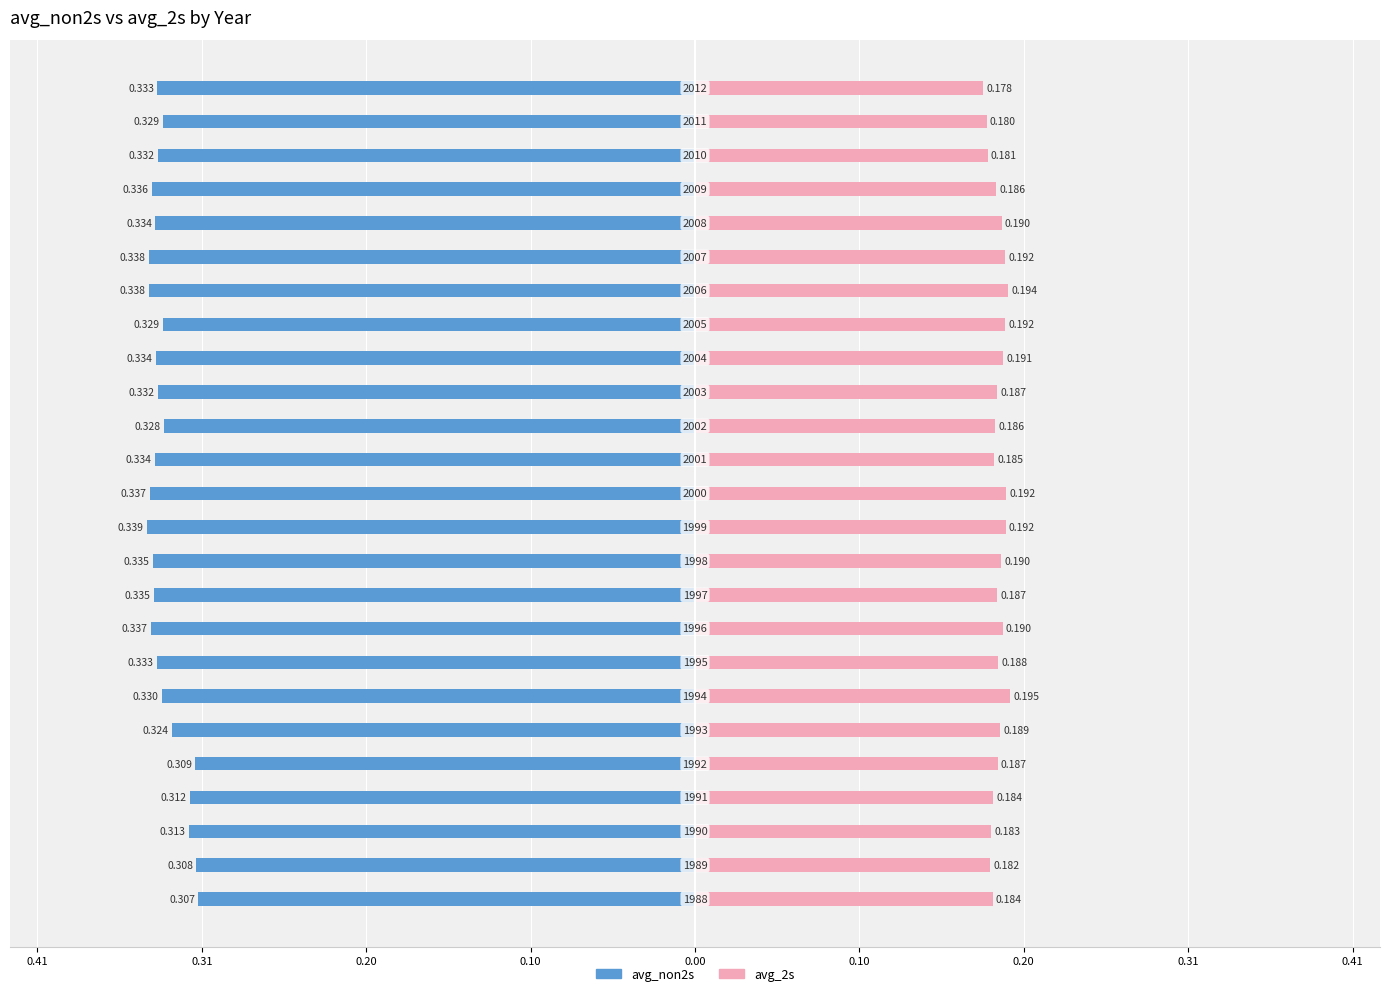

What are all the series names shown in the legend?

avg_non2s, avg_2s